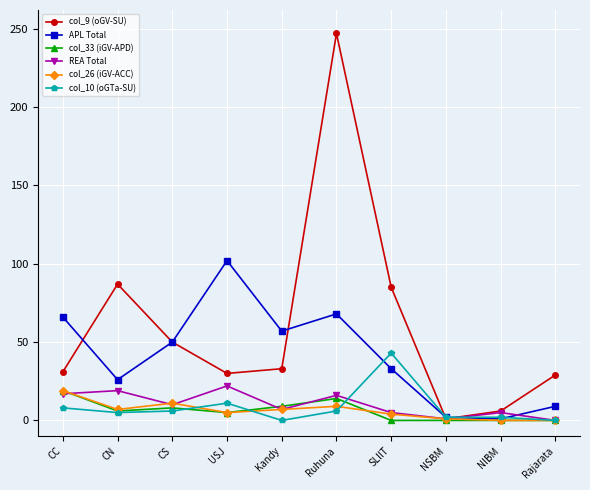

What is the spread (max minus min) of values at CC?

58